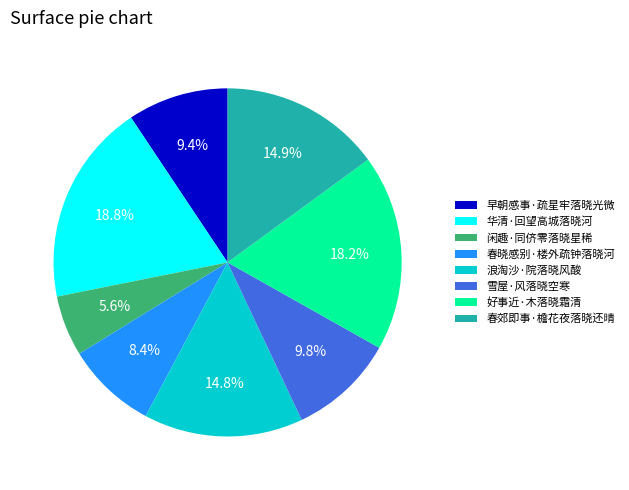

Does 春郊即事·檐花夜落晓还晴 represent more than half of the total?

No